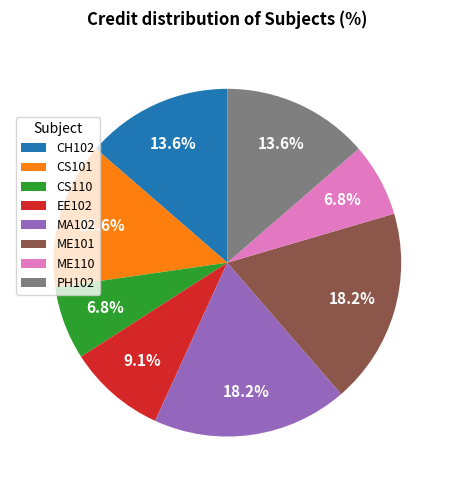

Do CH102 and MA102 together represent more than half of the pie?

No